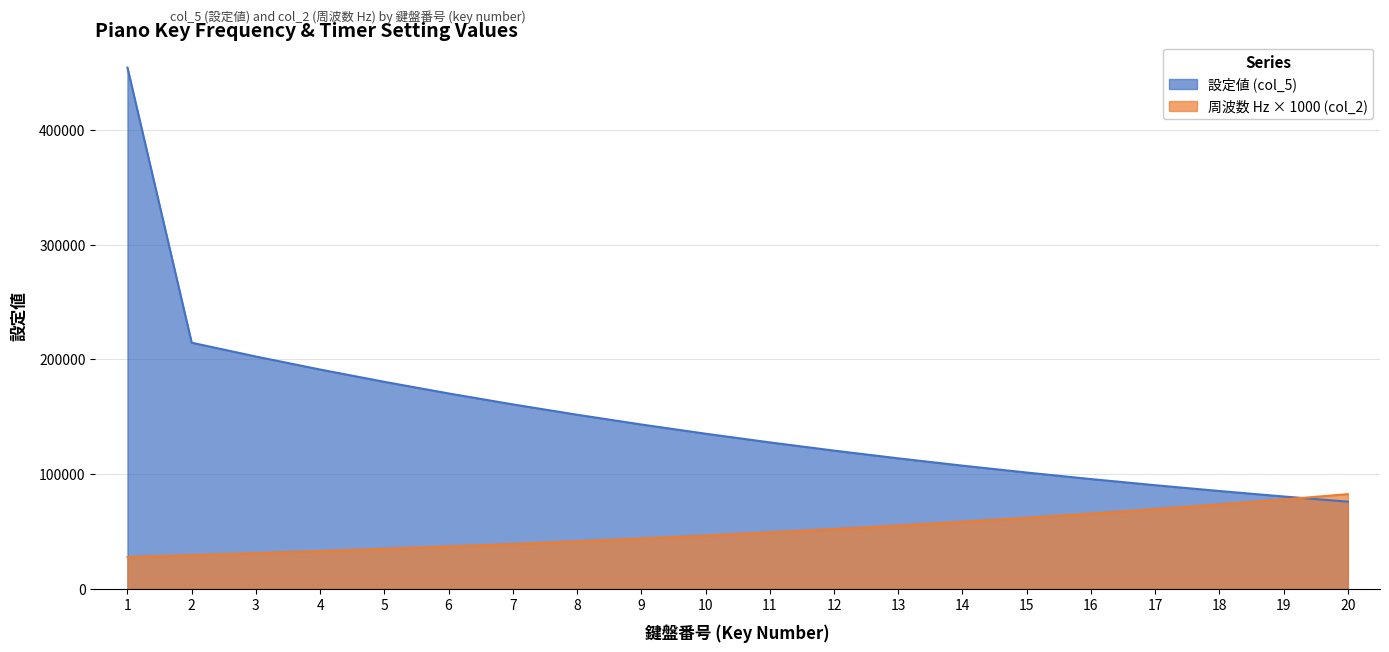

How many lines are shown in the chart?

2